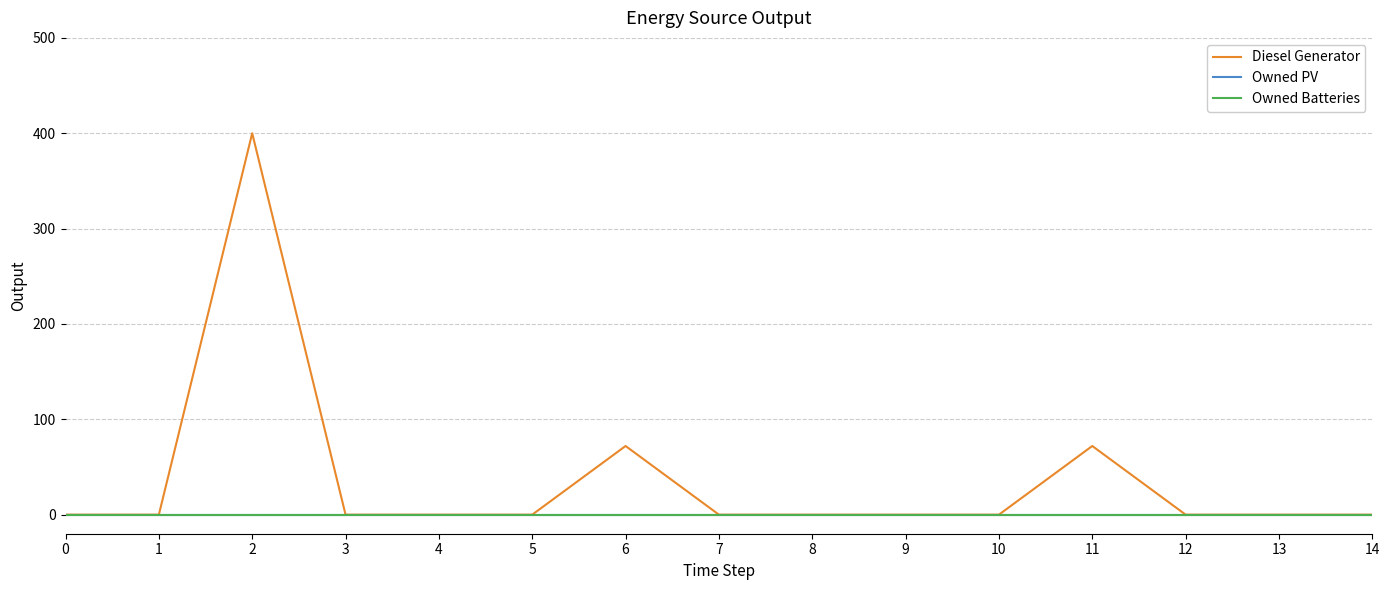

True or false: Owned Batteries has more than 2 points higher than both neighbors.

False